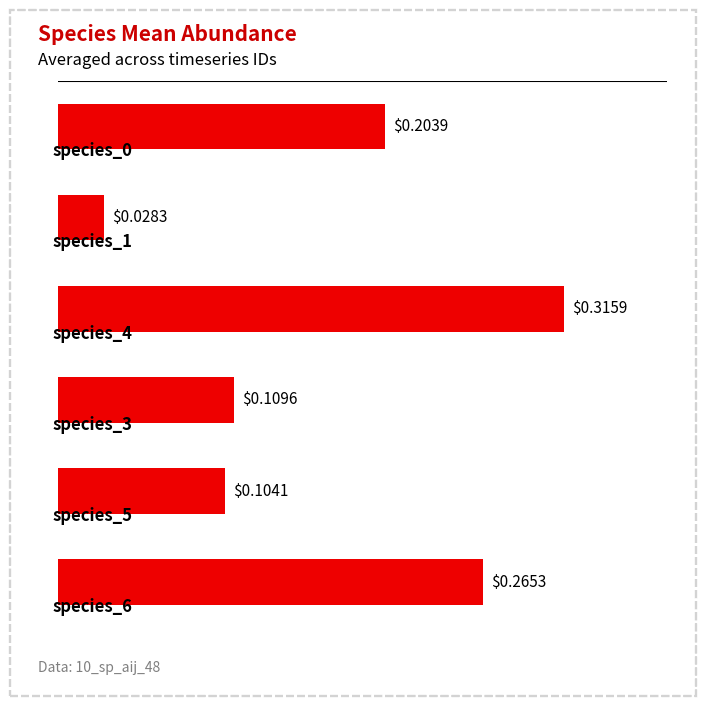

What is the sum of all values?

1.0